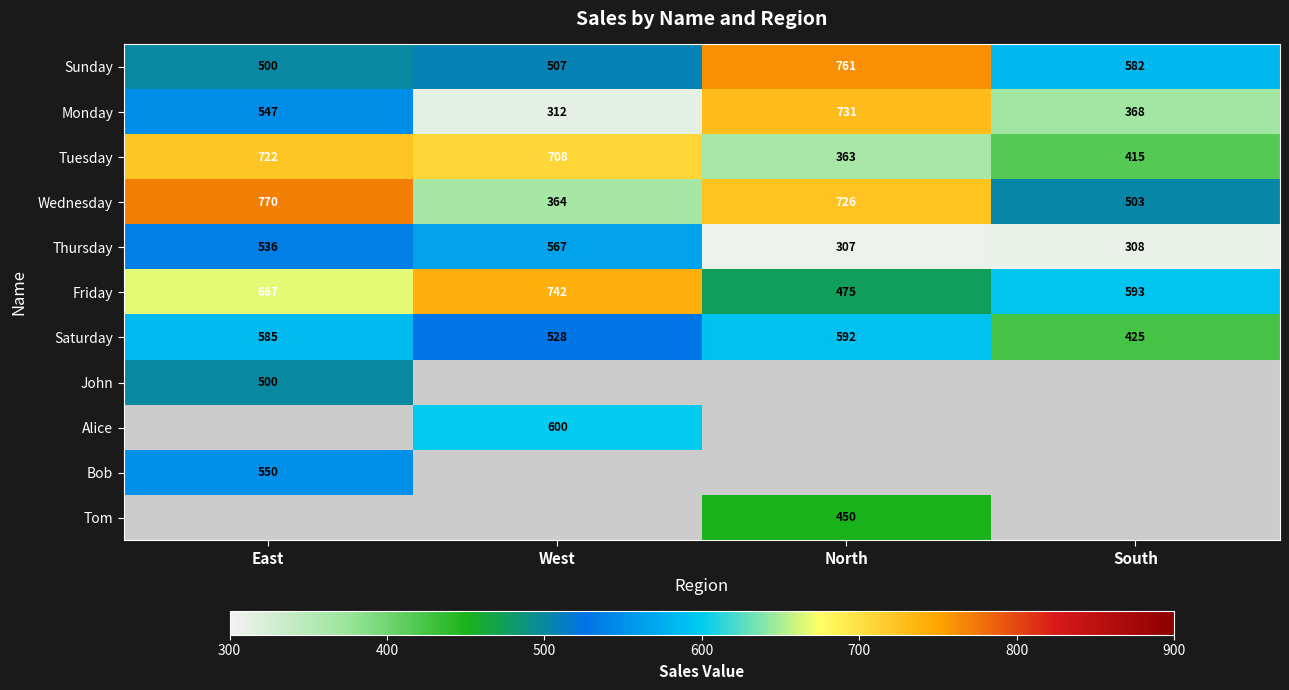

Where is Sunday nearest to the value 630?

South